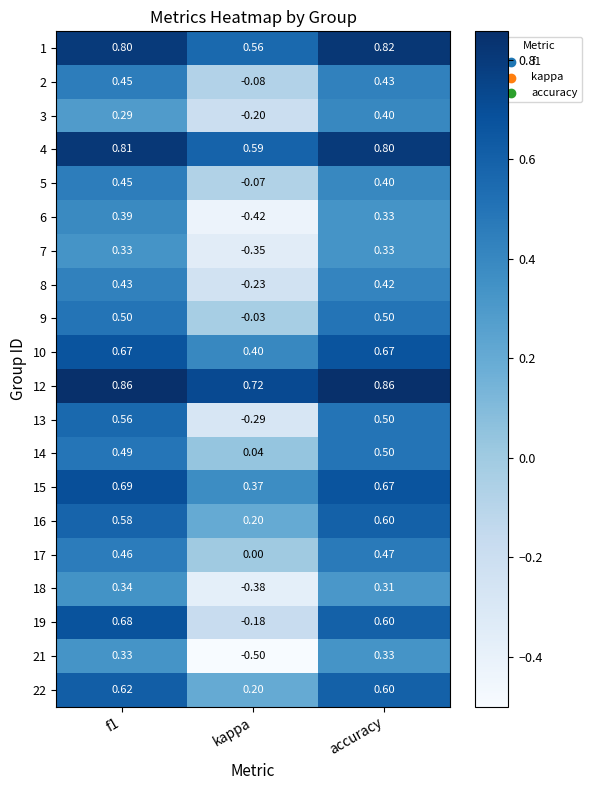

Where is 22 nearest to the value 0?

kappa